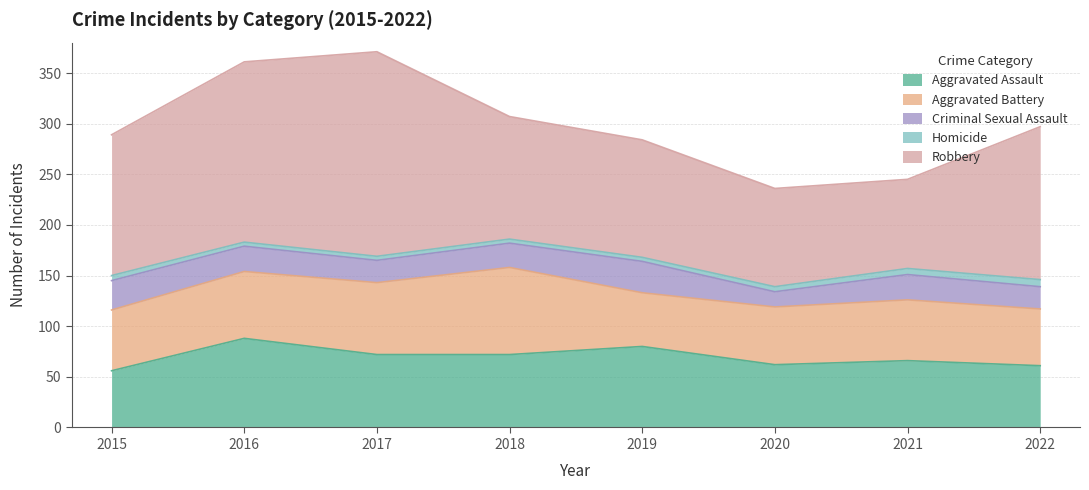

What is the value of the Robbery point at the 3rd from the left?

202